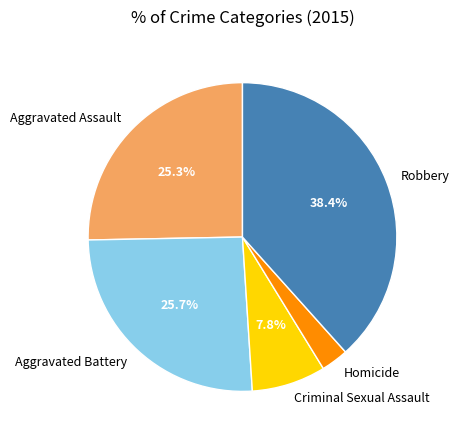

Do Robbery and Aggravated Assault together represent more than half of the pie?

Yes